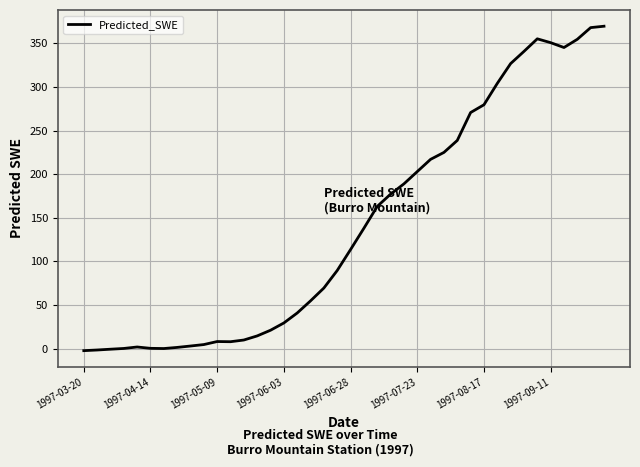

What is the difference between the maximum and minimum values?

372.0